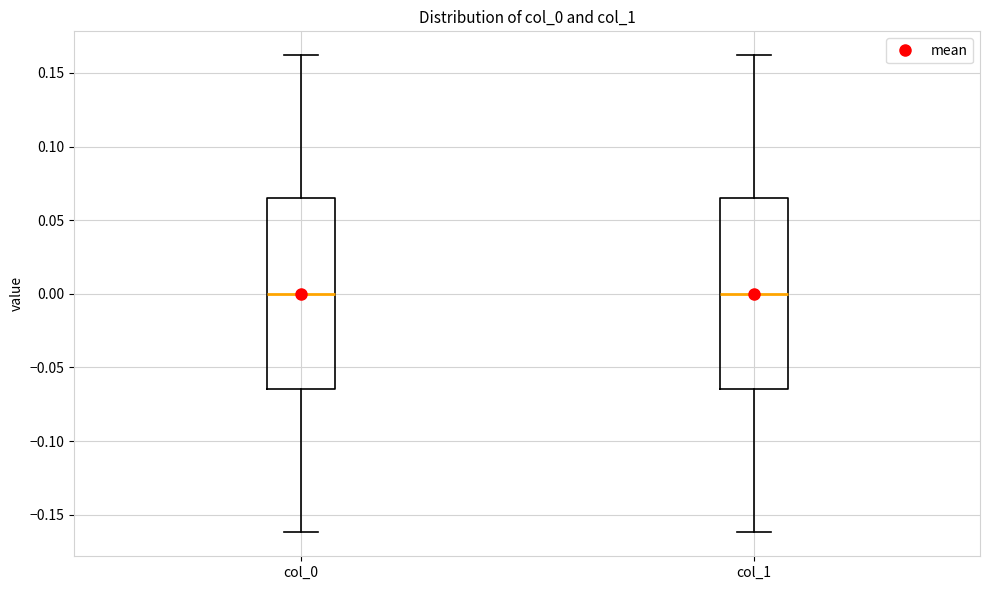

Reading left to right, transcribe this box plot: for each box, give where its median line is, the range the box spans, and where its two whiskers end, as read against the y-axis. The values are not printed on the chart, so give them approximately, as read against the axis.

col_0: median 0.000, box -0.065 to 0.065, whiskers -0.160 to 0.160
col_1: median 0.000, box -0.065 to 0.065, whiskers -0.160 to 0.160